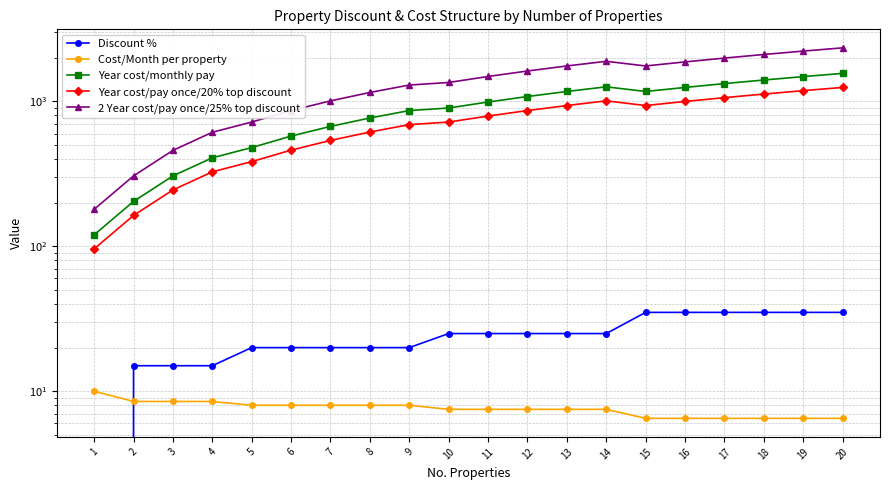

How many lines are shown in the chart?

5